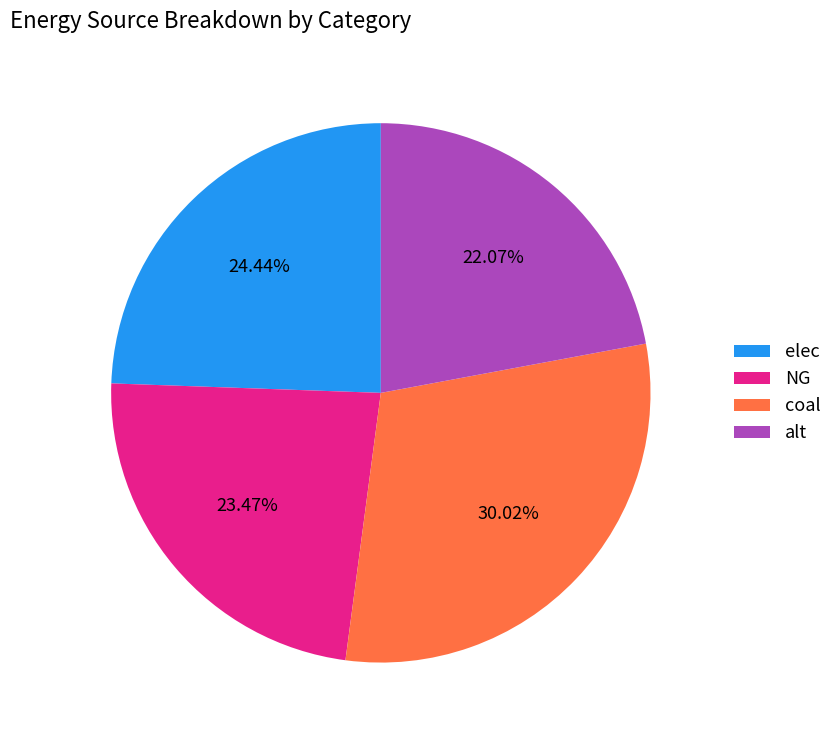

How many slices are in this pie chart?

4